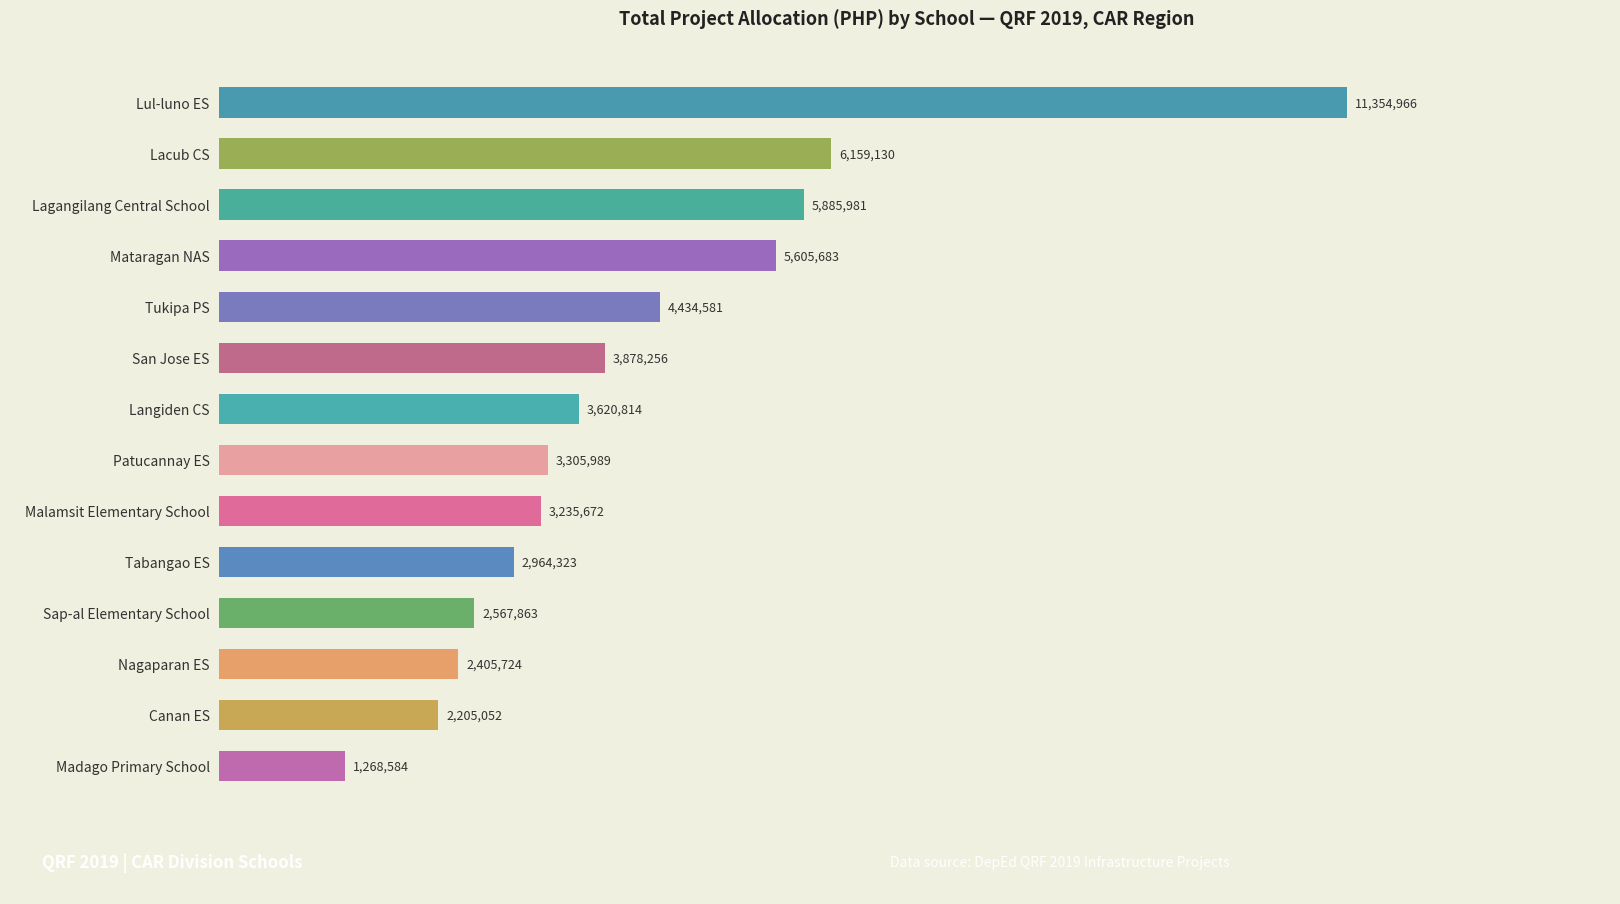

Are the bars grouped side by side (vs. stacked)?

No